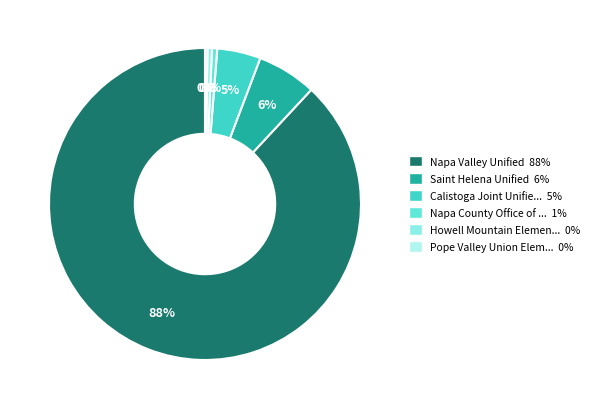

Approximately how many times larger is the value at Calistoga Joint Unified compared to Howell Mountain Elementary?

9.9